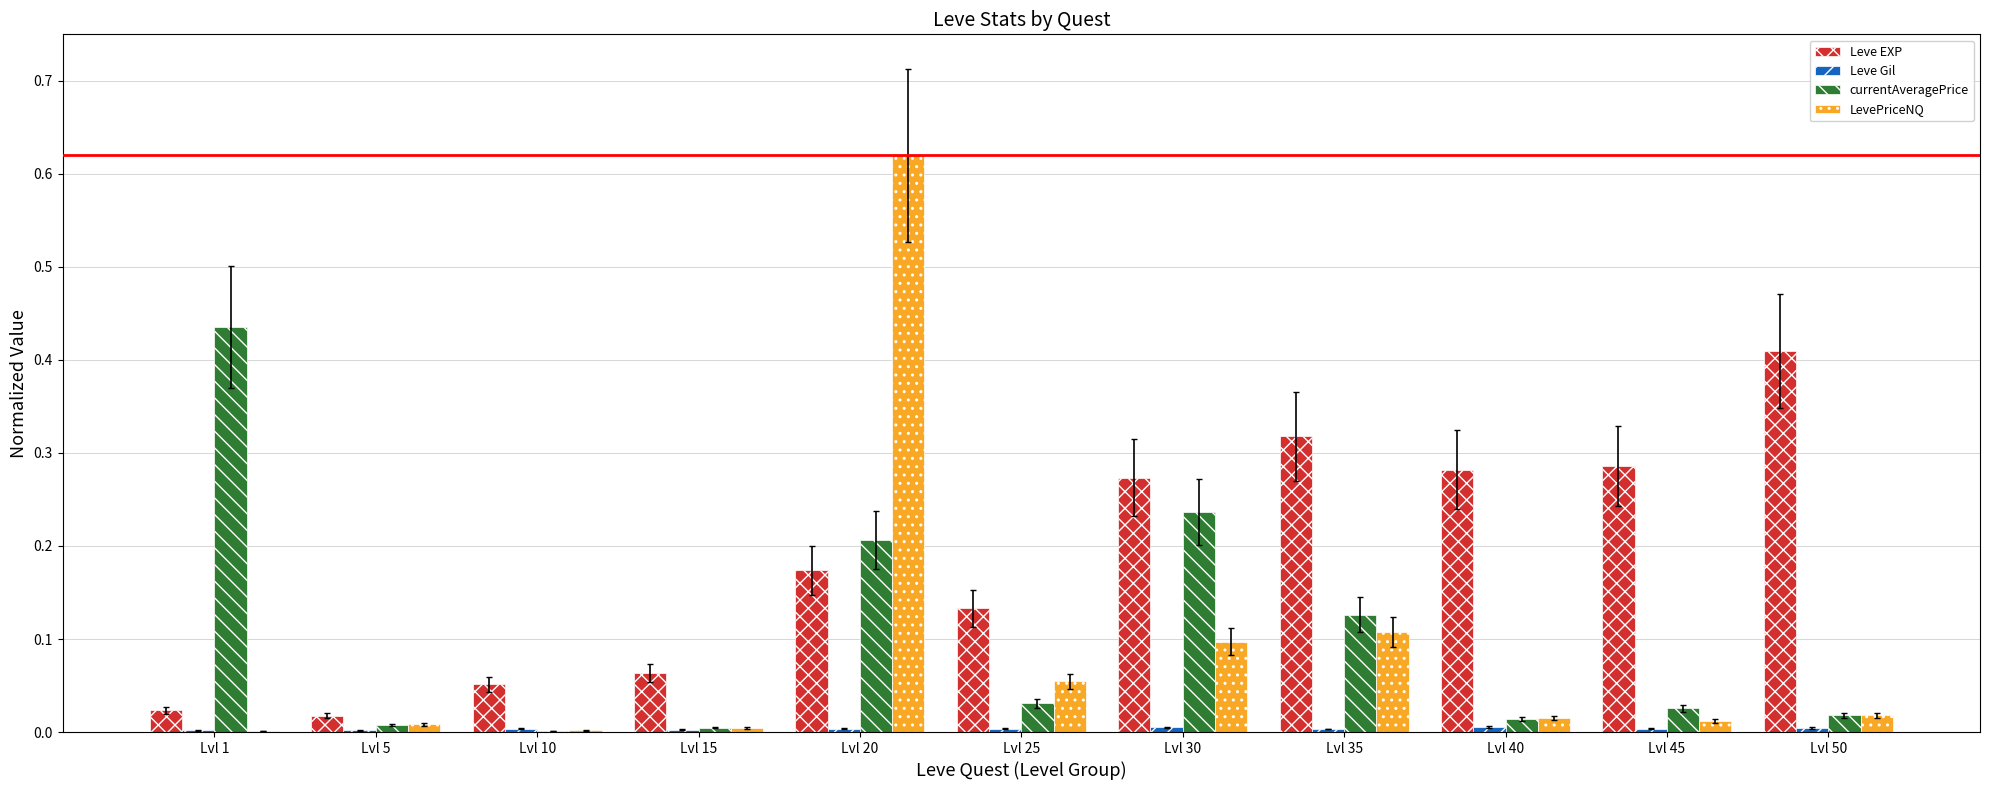

The LevePriceNQ series shows 0.1 at Lvl 35. True or false?

True